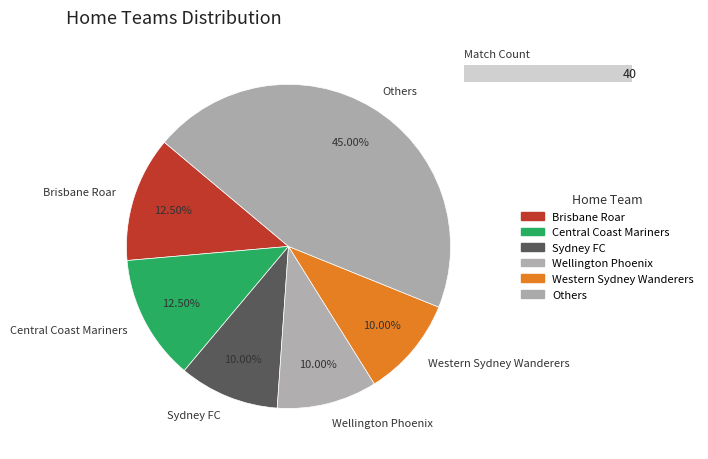

Is it true that Adelaide United is 1% of the pie?

False